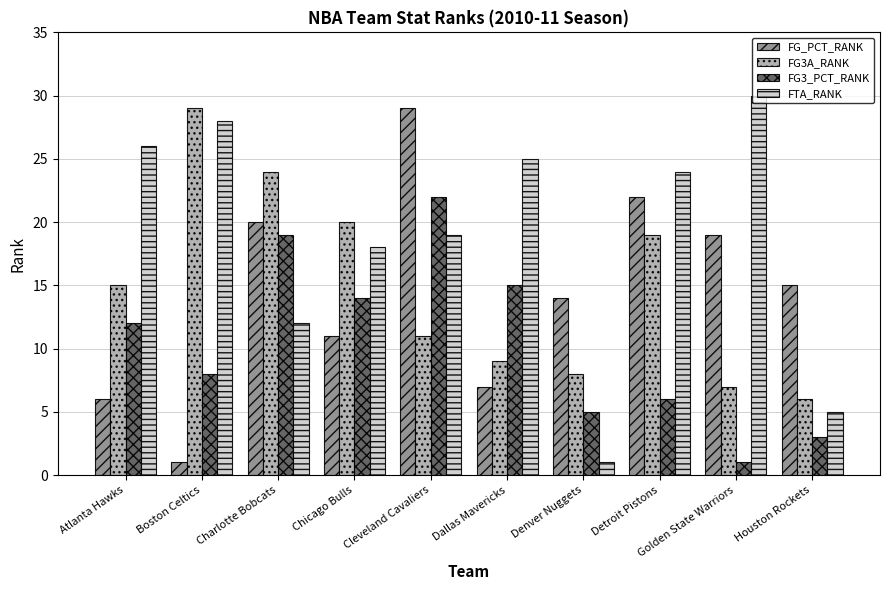

What is the label of the 7th bar from the right?

Chicago Bulls